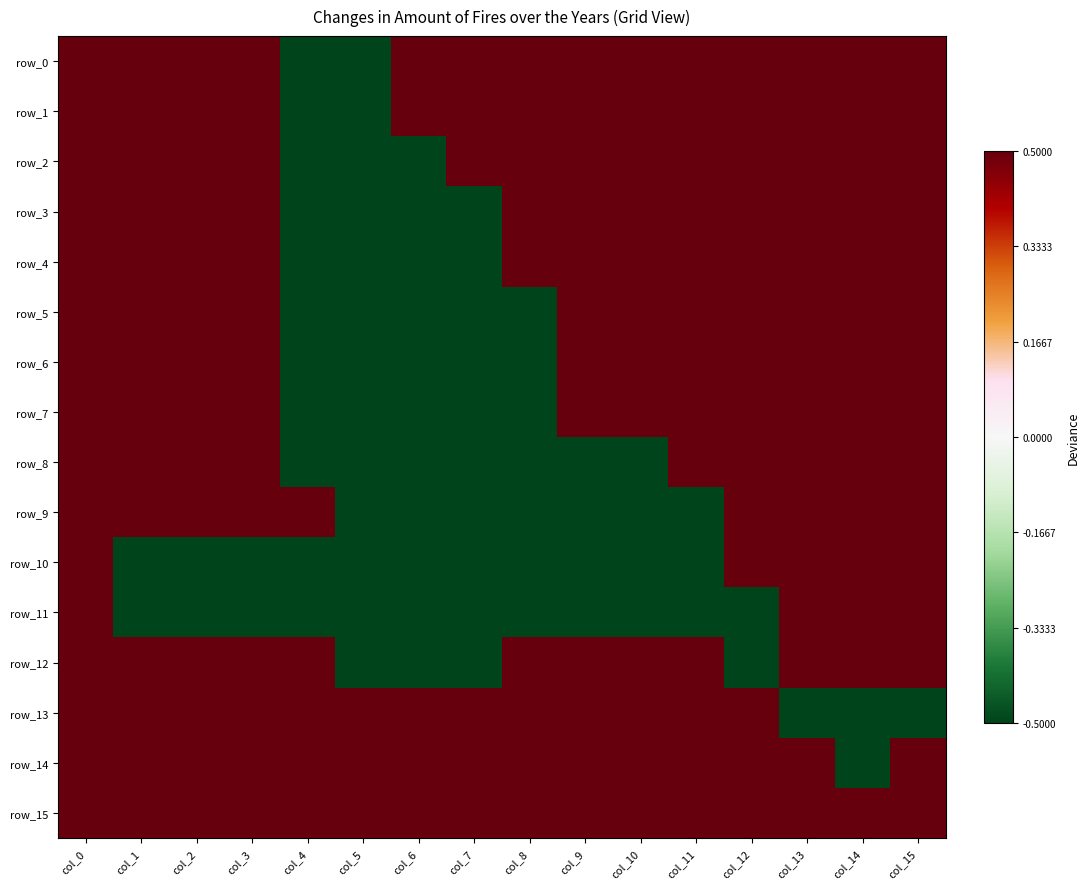

Which category has the lowest value across all series?

col_4